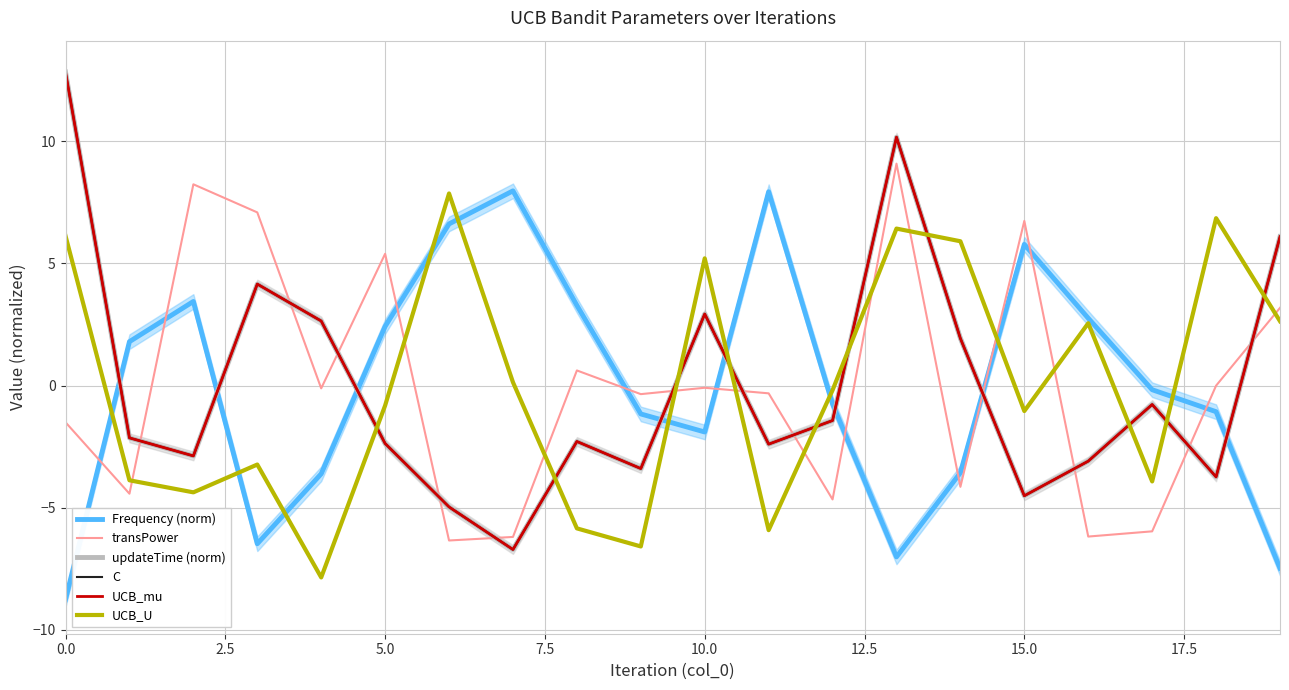

What is the smallest value displayed?

-8.8